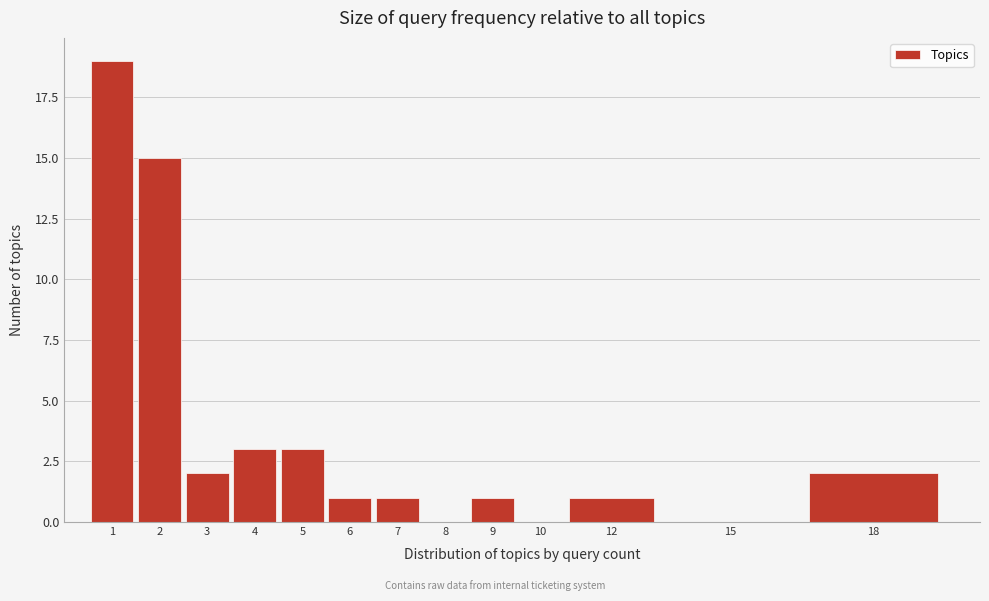

Reading right to left, transcribe all the data shown in this chart.

18=2	15=0	12=1	10=0	9=1	8=0	7=1	6=1	5=3	4=3	3=2	2=15	1=19